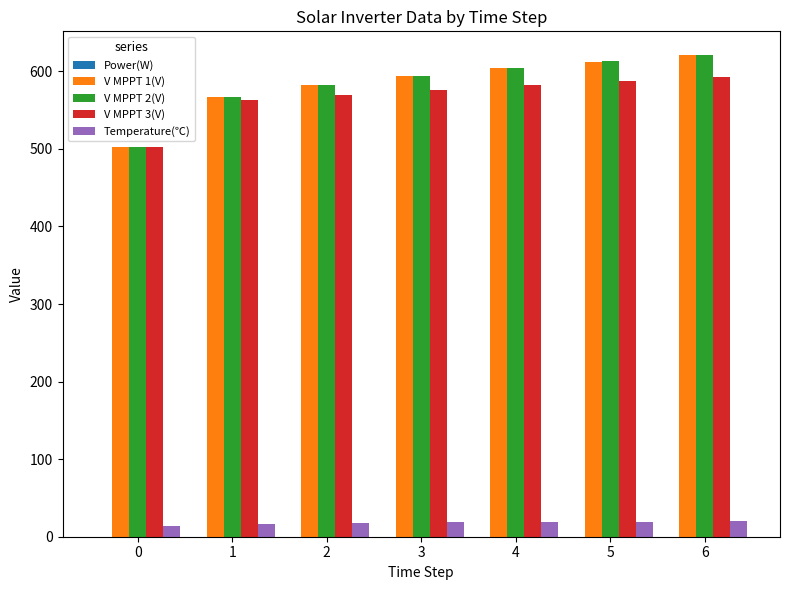

What is the total value across all series at 2?

1752.6